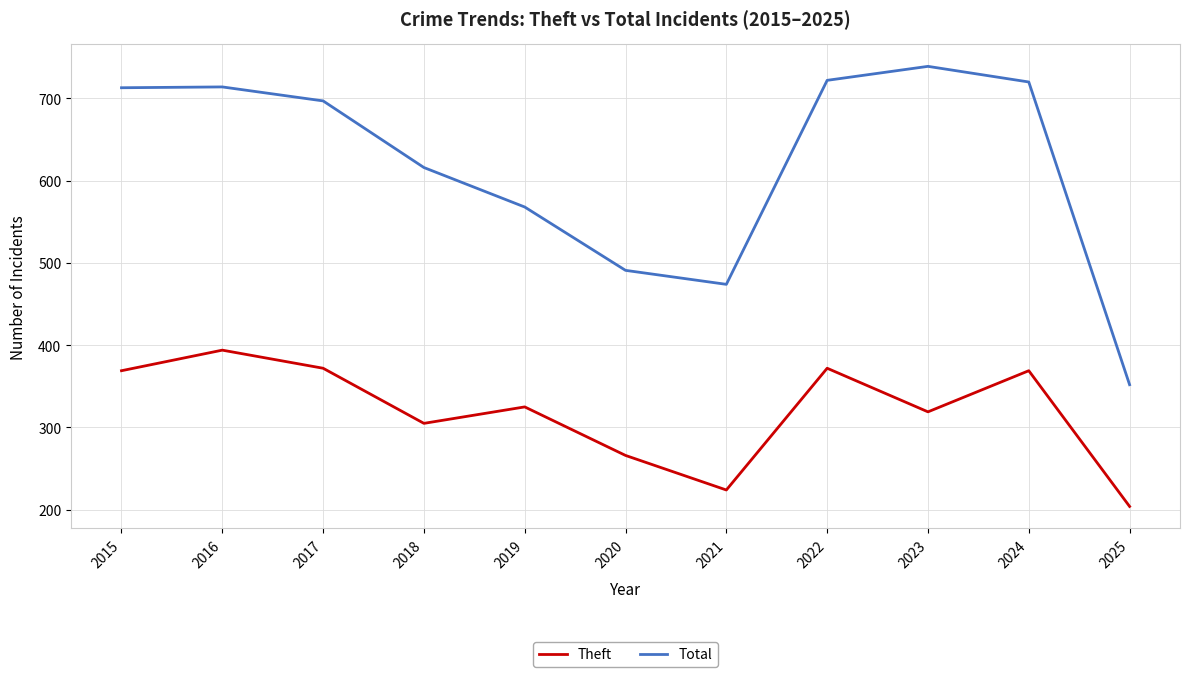

Which series has the largest total across all categories?

Total